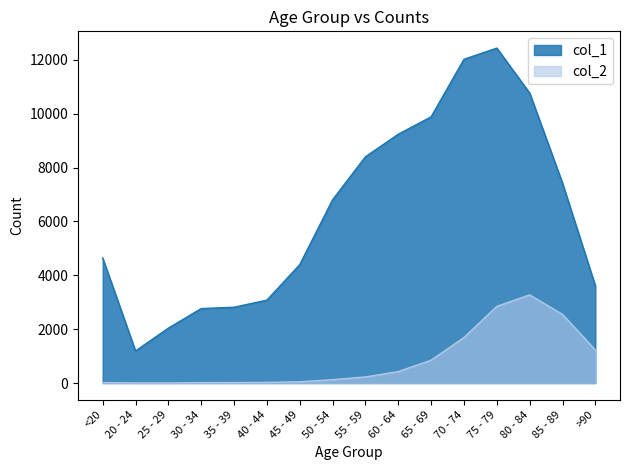

What are all the series names shown in the legend?

col_1, col_2